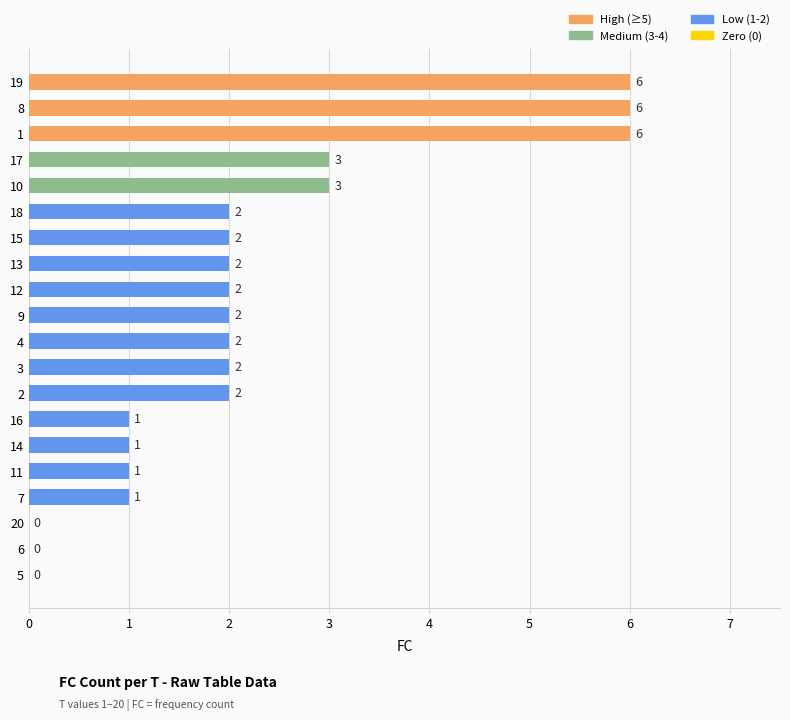

The value at 4 is 1. True or false?

False